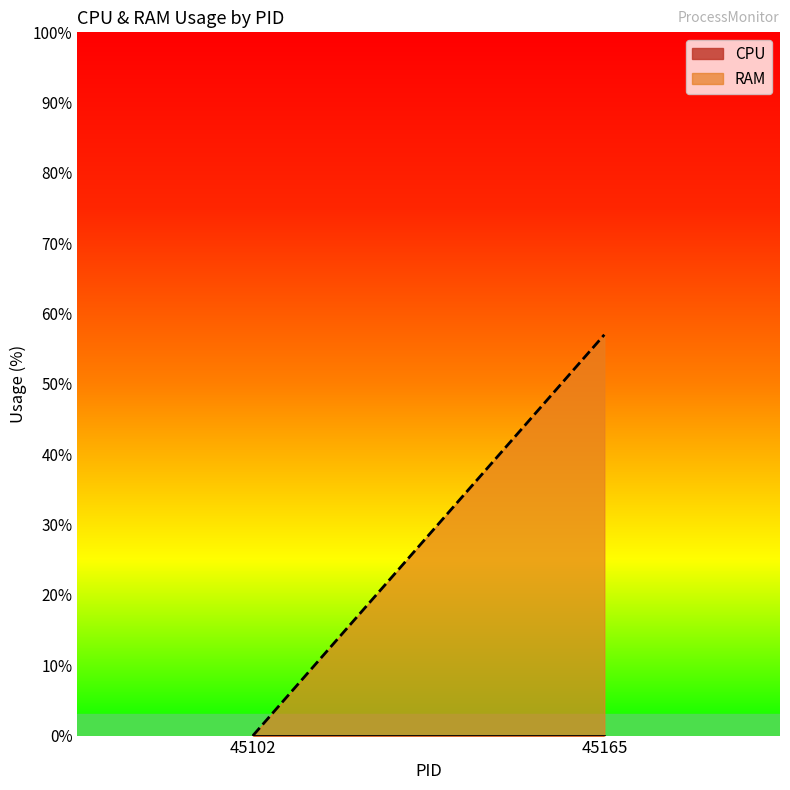

The RAM series shows 0.0 at 45102. True or false?

True